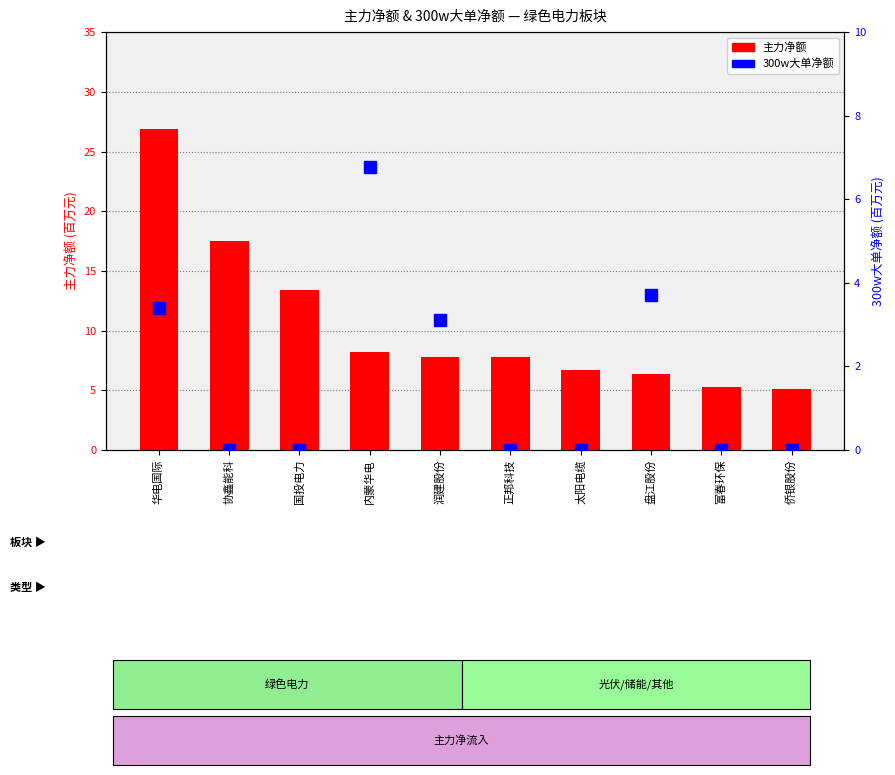

What is the spread (max minus min) of values at 华电国际?

23.5